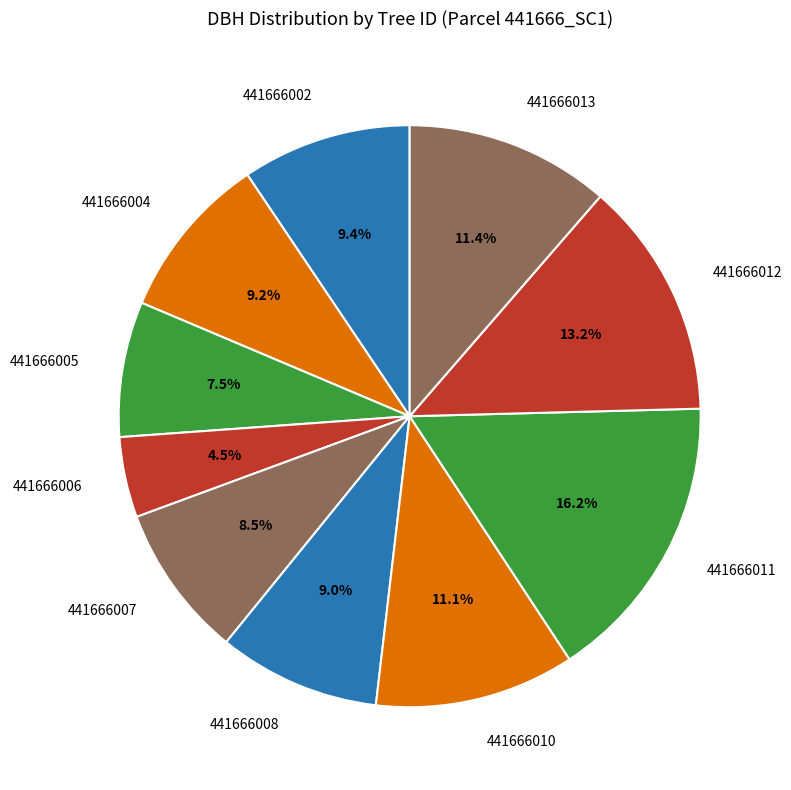

Does any single category account for the majority?

No